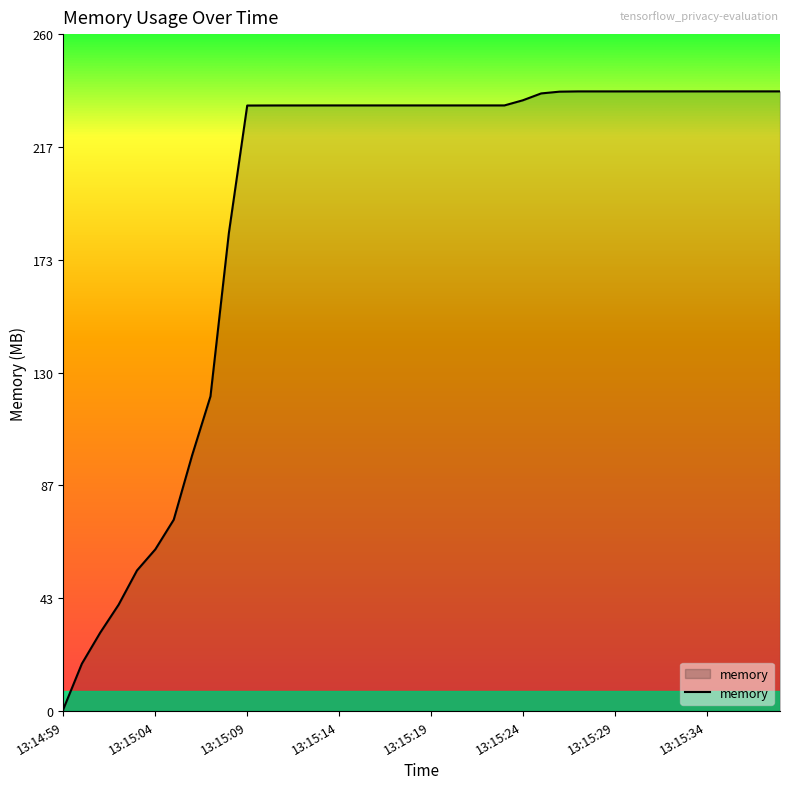

What is the maximum value shown in the chart?

238.0